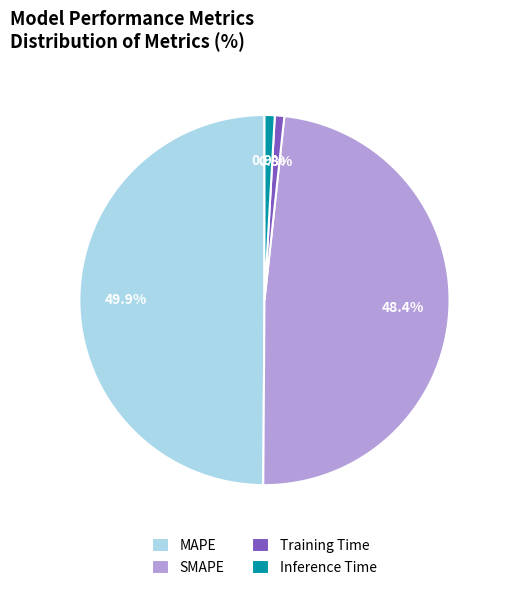

How many slices are in this pie chart?

4